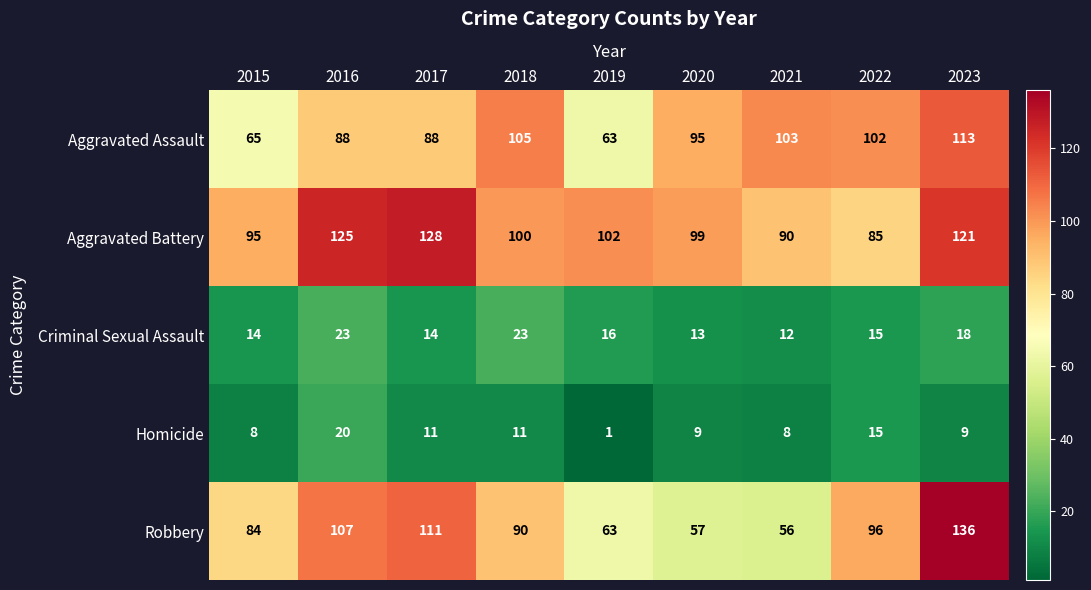

The Aggravated Battery series shows 53 at 2022. True or false?

False